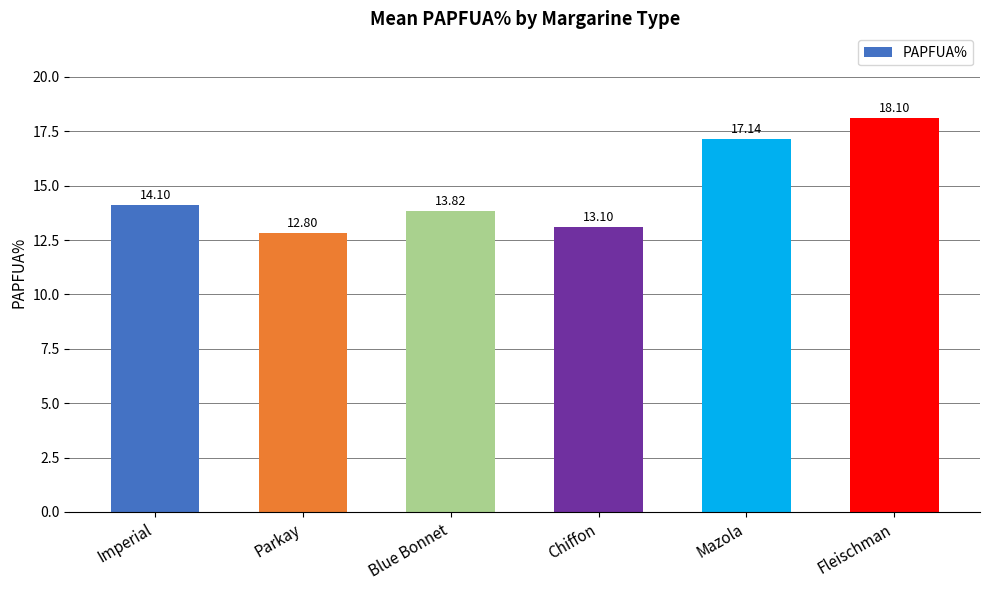

How many bars are there in total?

6